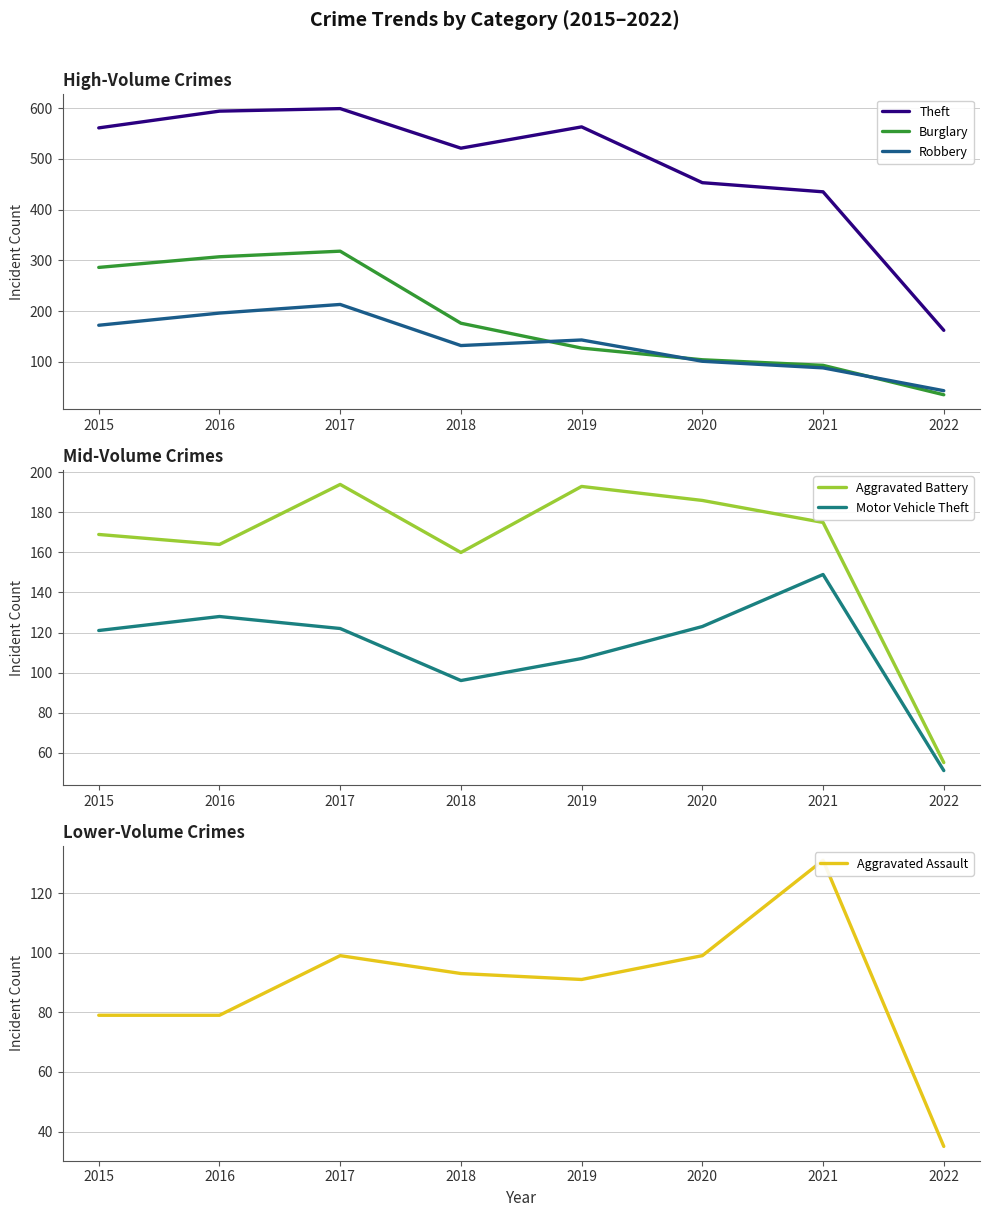

Is this an area chart (filled region under the line)?

No